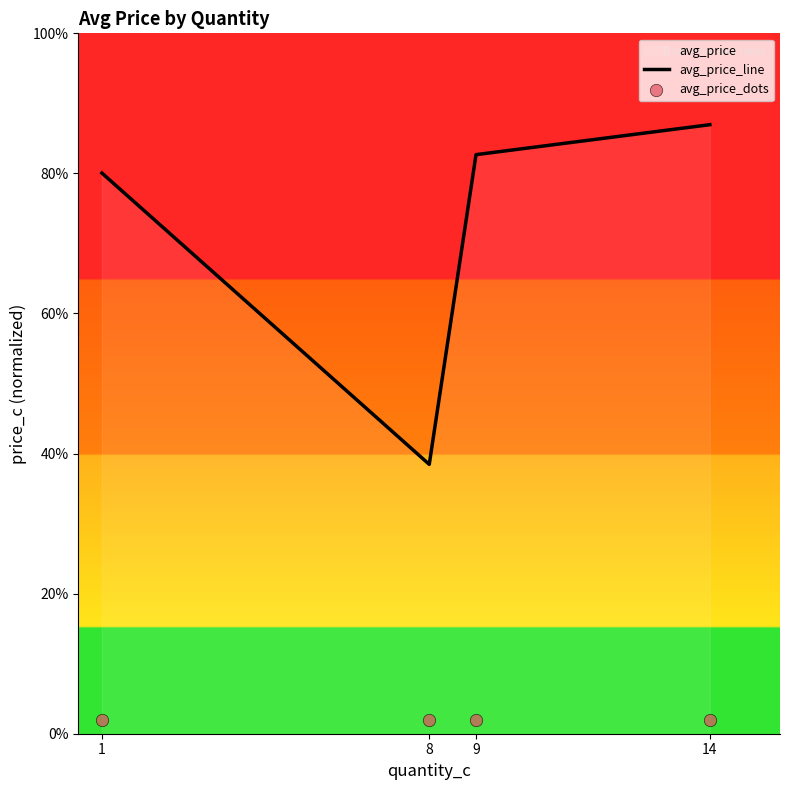

At which category does avg_price_line reach its first local valley?

8